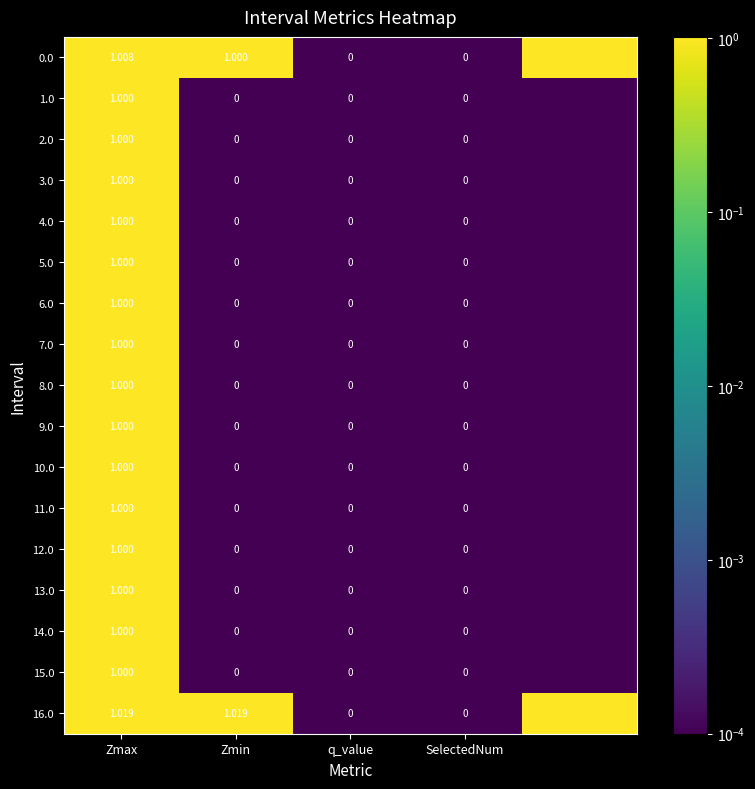

Where is 14.0 nearest to the value 0?

Zmin